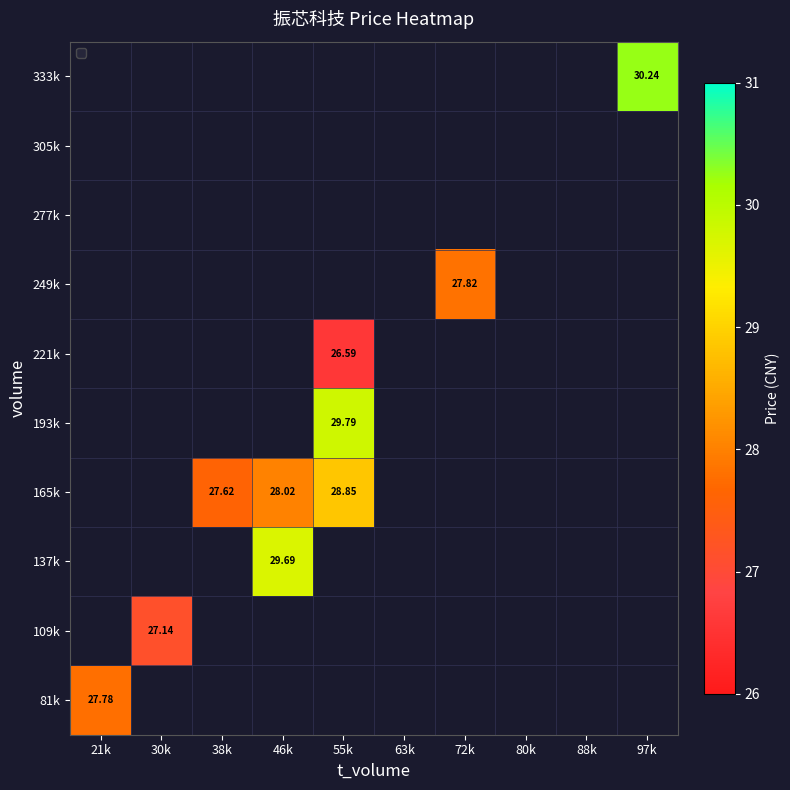

What is the minimum value shown in the chart?

26.6